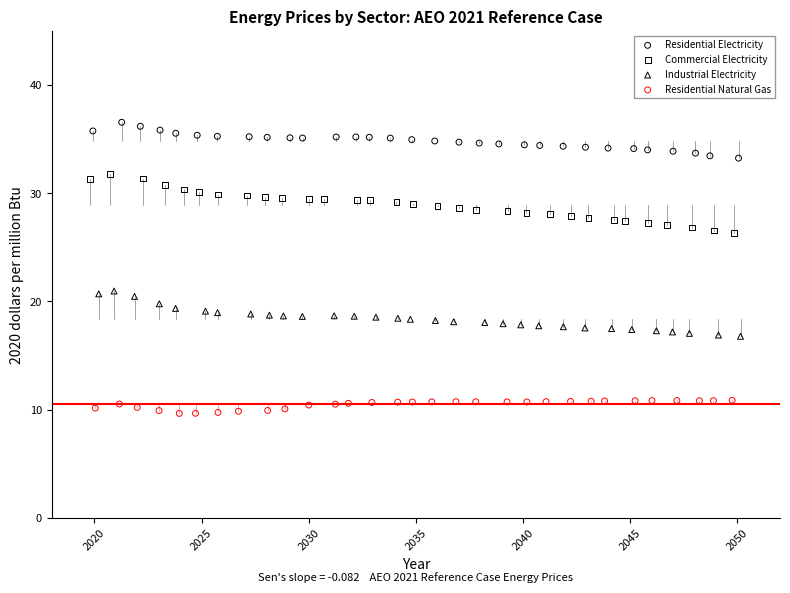

Which series has the widest spread of Y values?

Commercial Electricity